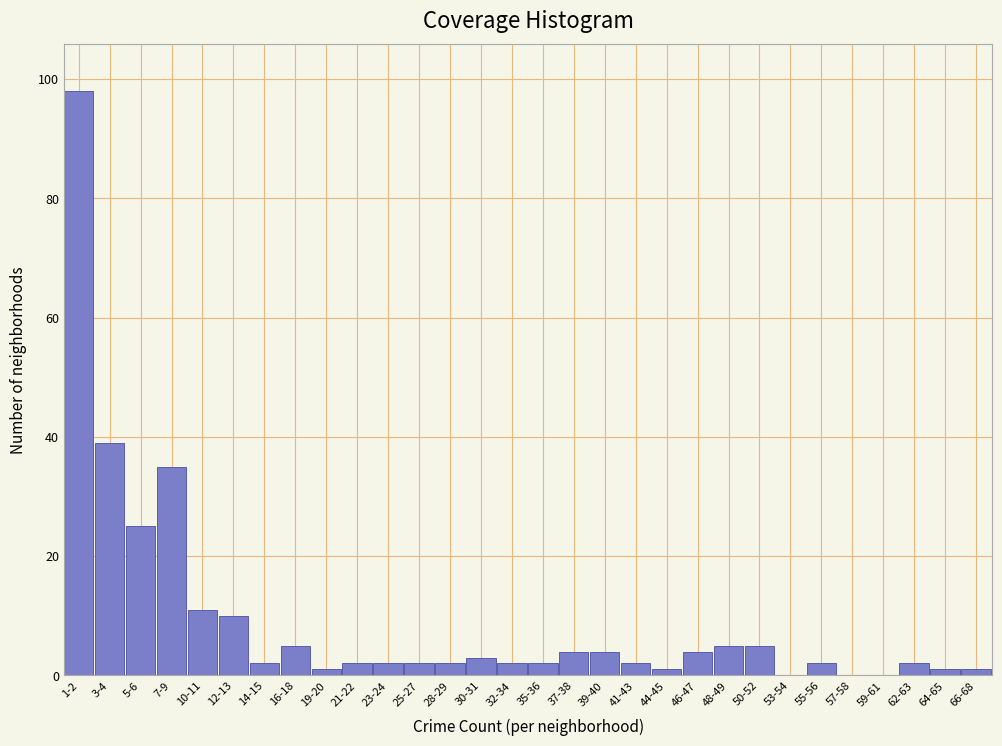

Reading left to right, list all the values displayed in this chart.

1-2=98	3-4=39	5-6=25	7-9=35	10-11=11	12-13=10	14-15=2	16-18=5	19-20=1	21-22=2	23-24=2	25-27=2	28-29=2	30-31=3	32-34=2	35-36=2	37-38=4	39-40=4	41-43=2	44-45=1	46-47=4	48-49=5	50-52=5	53-54=0	55-56=2	57-58=0	59-61=0	62-63=2	64-65=1	66-68=1